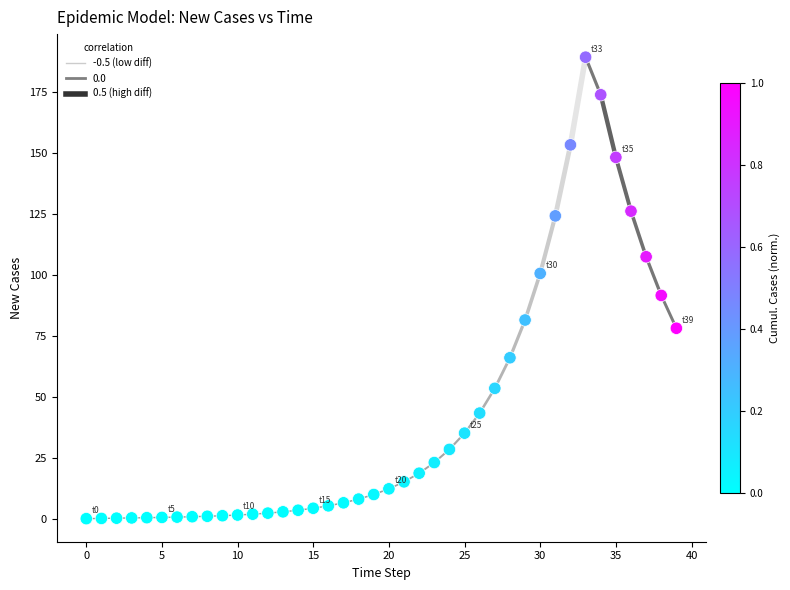

What Y value in the scatter plot is closest to 94?

91.6